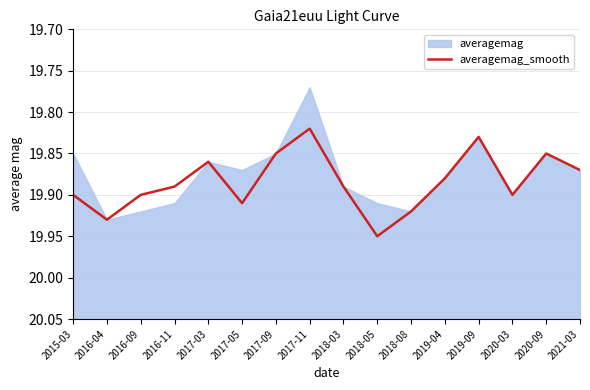

List the labels in order of value, smallest first.

2017-11, 2019-09, 2017-09, 2020-09, 2017-03, 2021-03, 2019-04, 2016-11, 2018-03, 2015-03, 2016-09, 2020-03, 2017-05, 2018-08, 2016-04, 2018-05